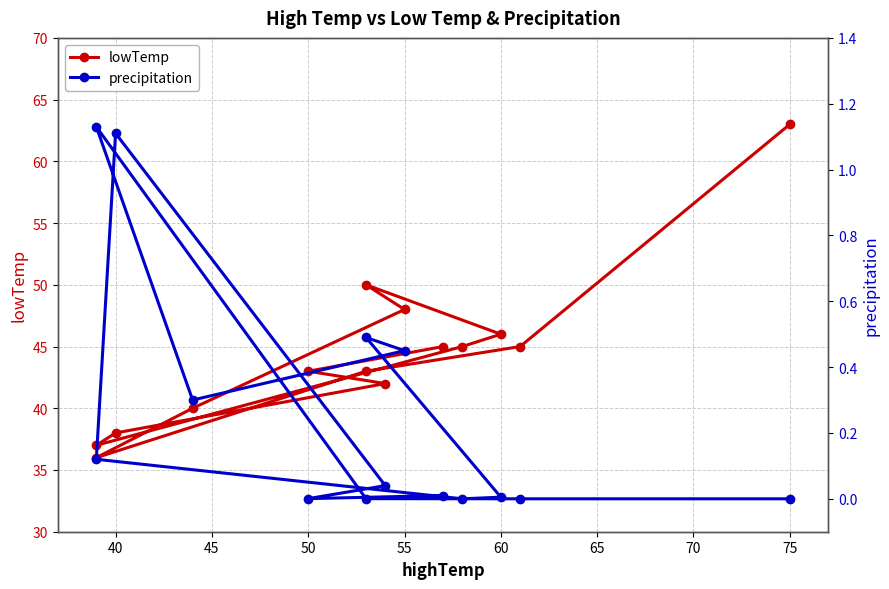

Reading left to right, what are all the values shown in this chart?

lowTemp: 45.0	43.0	42.0	38.0	37.0	45.0	46.0	50.0	48.0	40.0	36.0	43.0	45.0	63.0
precipitation: 0.0	0.0	0.0	1.1	0.1	0.0	0.0	0.5	0.5	0.3	1.1	0.0	0.0	0.0